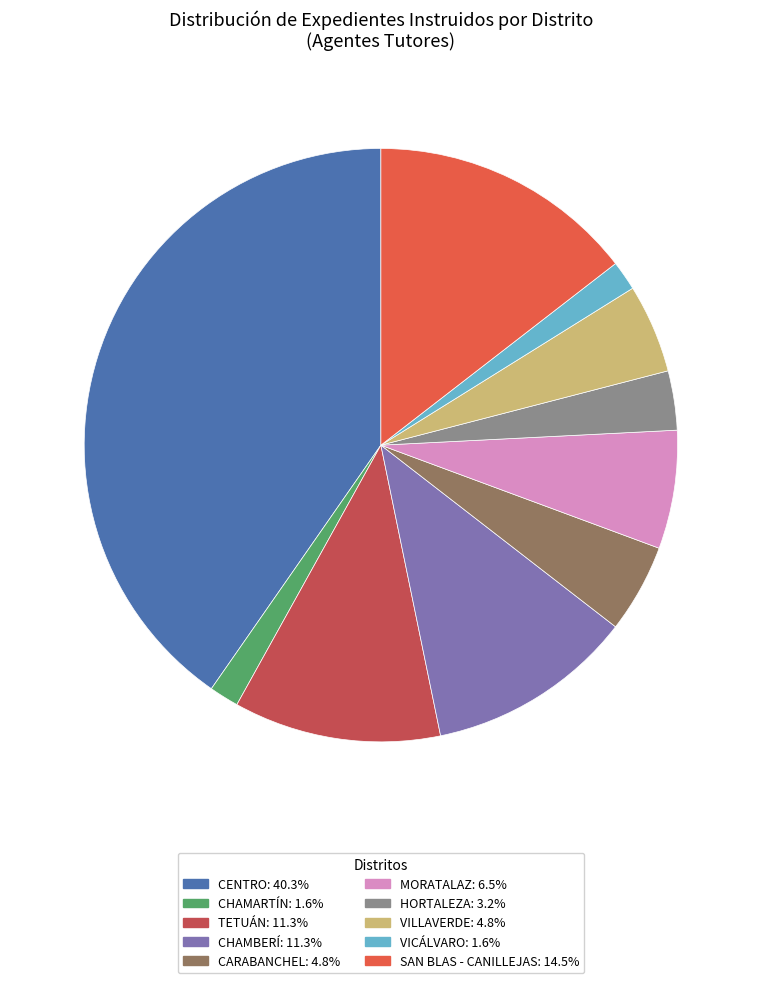

Does any single category account for the majority?

No